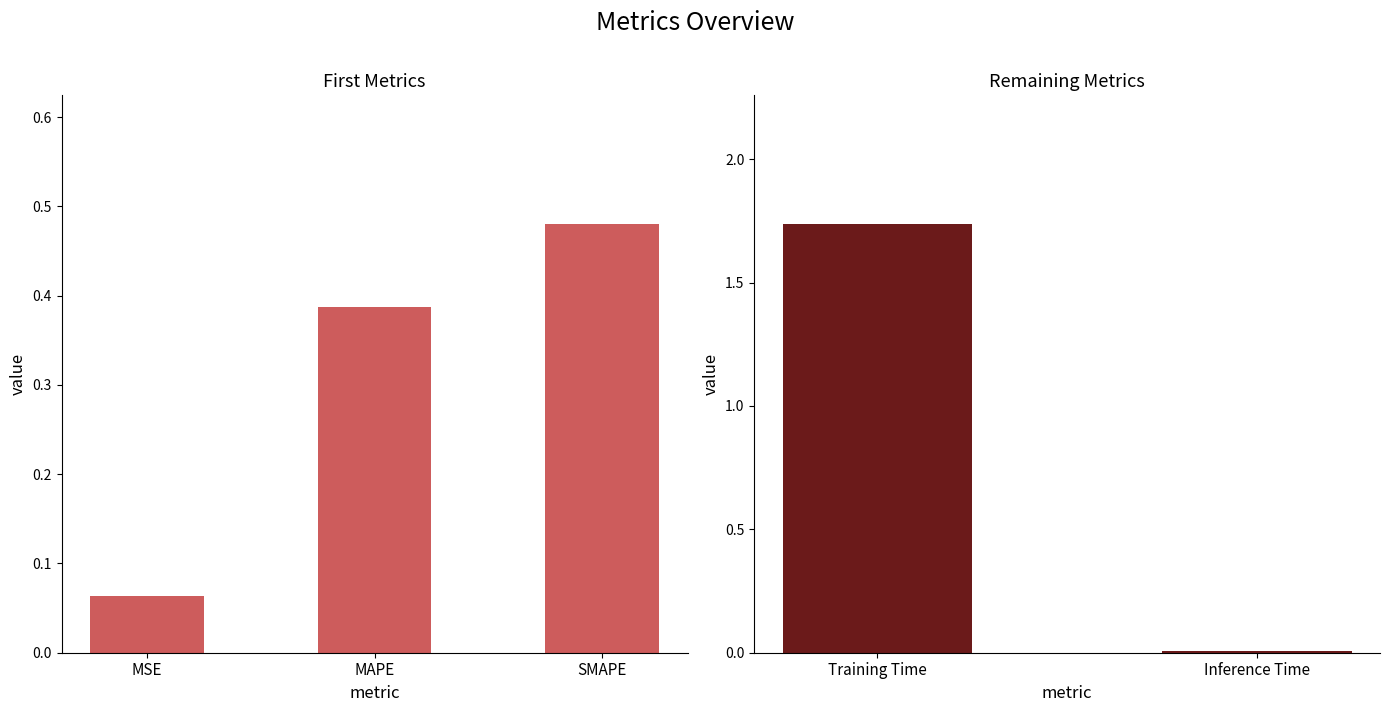

True or false: the data shows 0.5 at SMAPE.

True